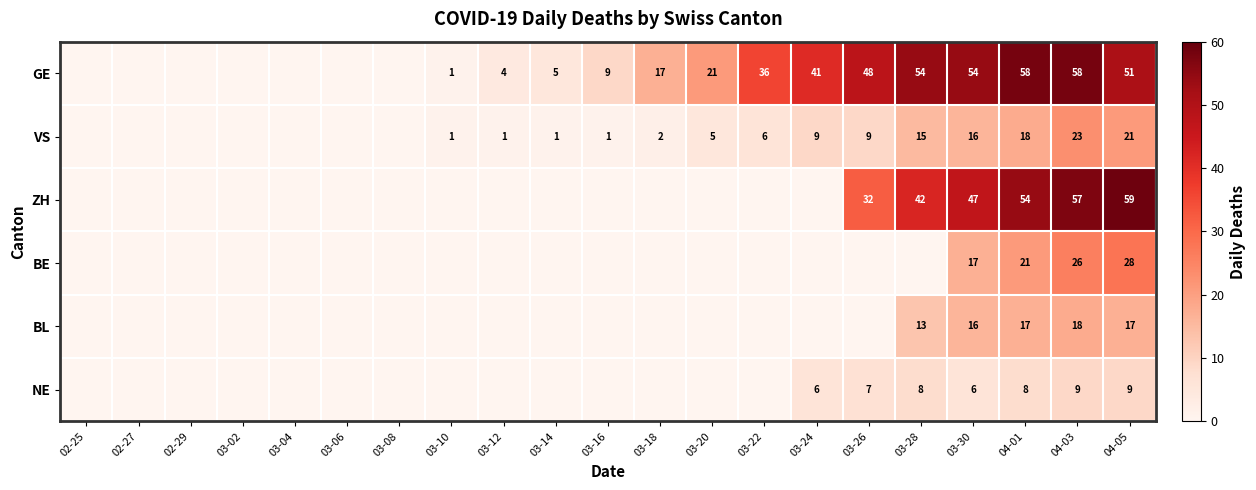

True or false: NE has a value of 8 at 03-24.

False